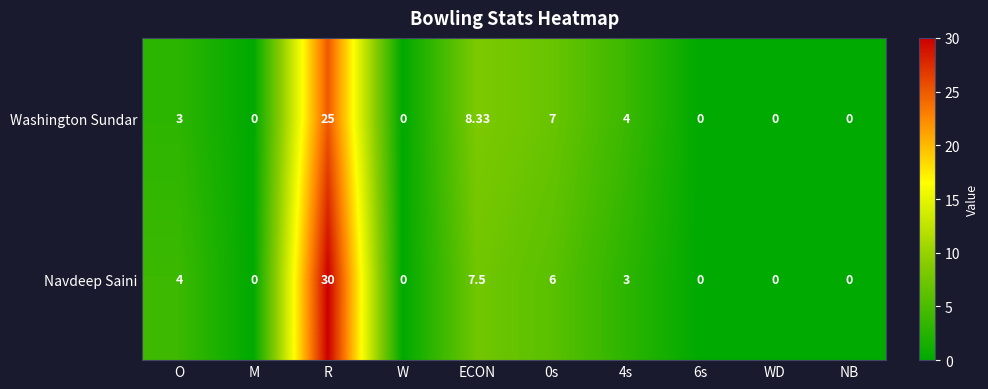

Which series changed the most between 0s and WD?

Washington Sundar